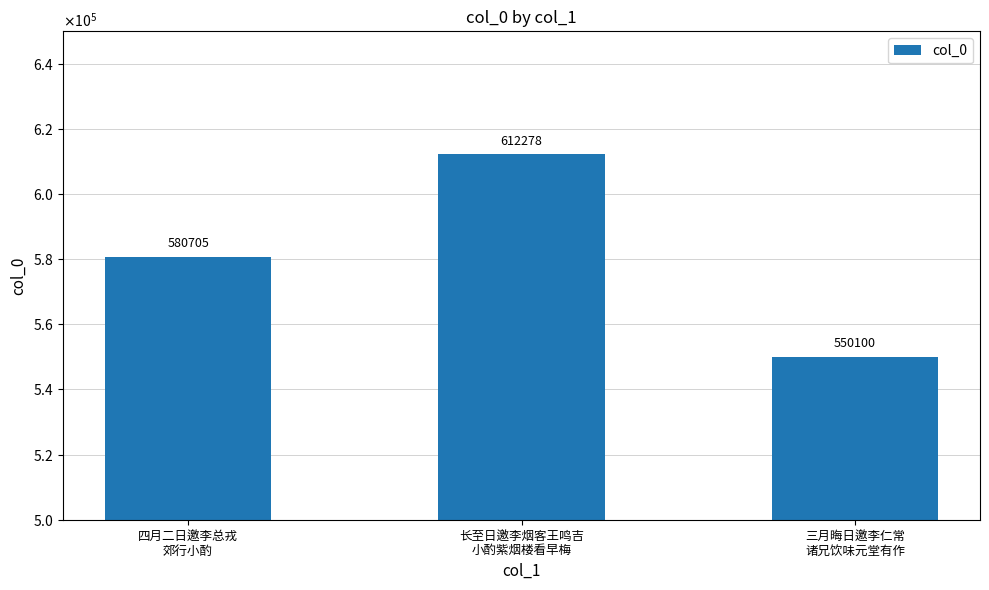

How many data points are above 580705?

1